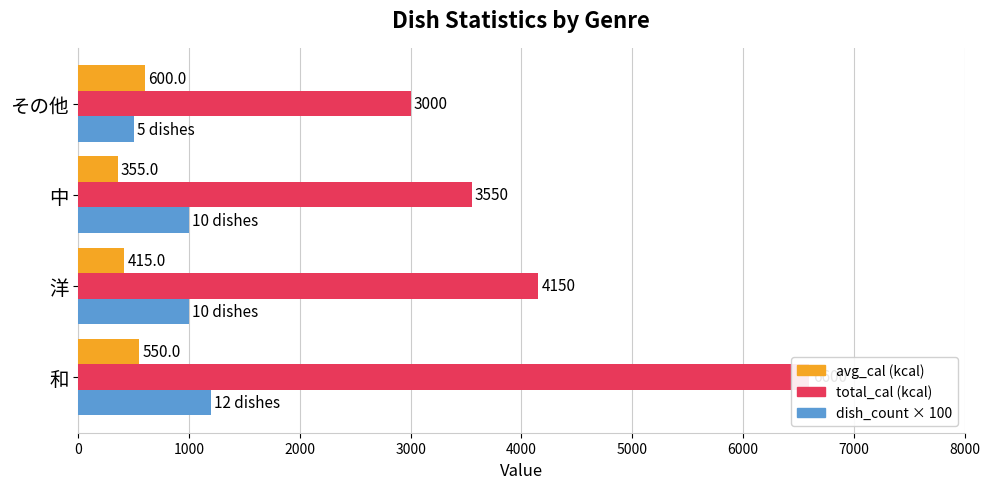

Is the value of avg_cal (kcal) at その他 greater than the value of dish_count × 100 at 洋?

No